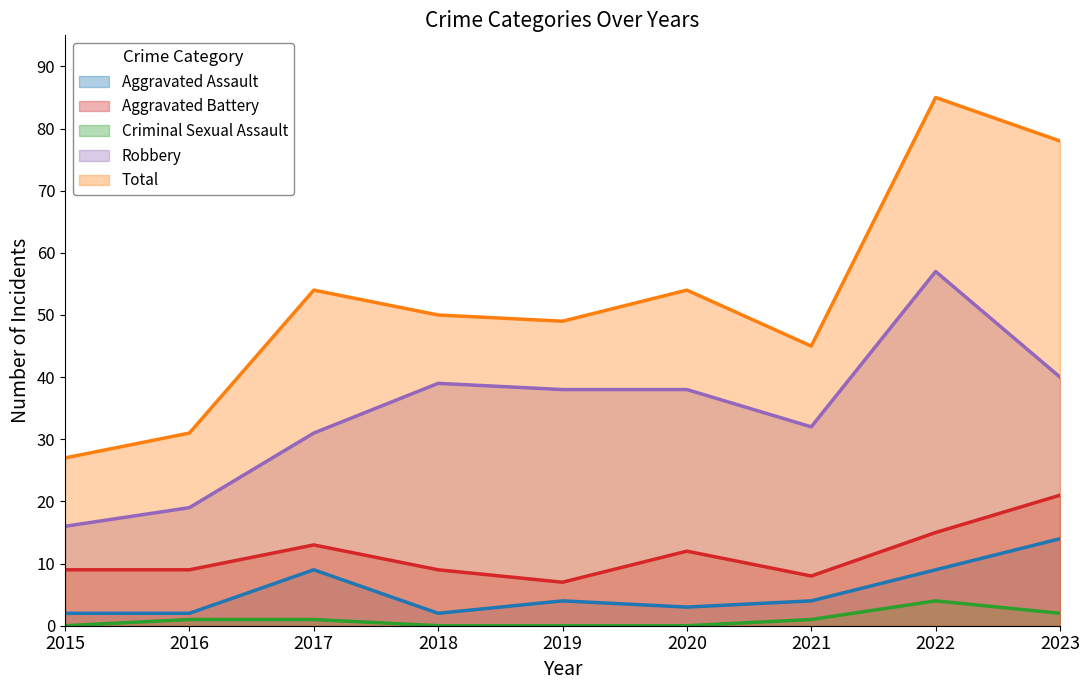

At which category does the chart reach its peak across all series?

2022